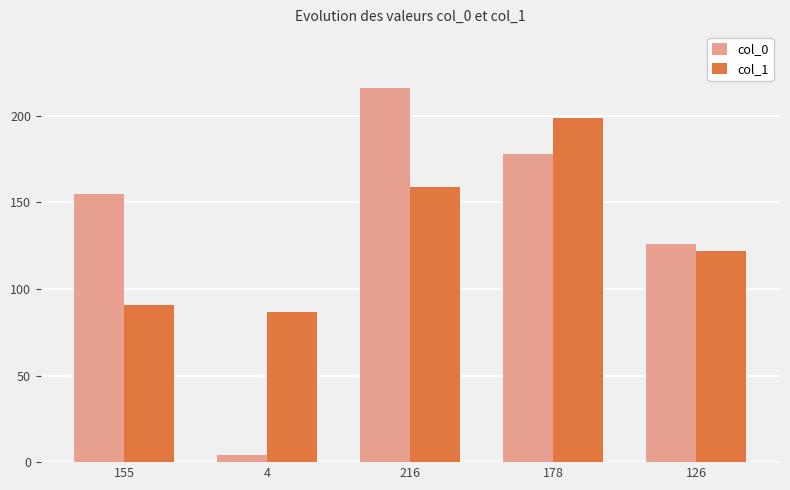

Does the chart contain any negative values?

No